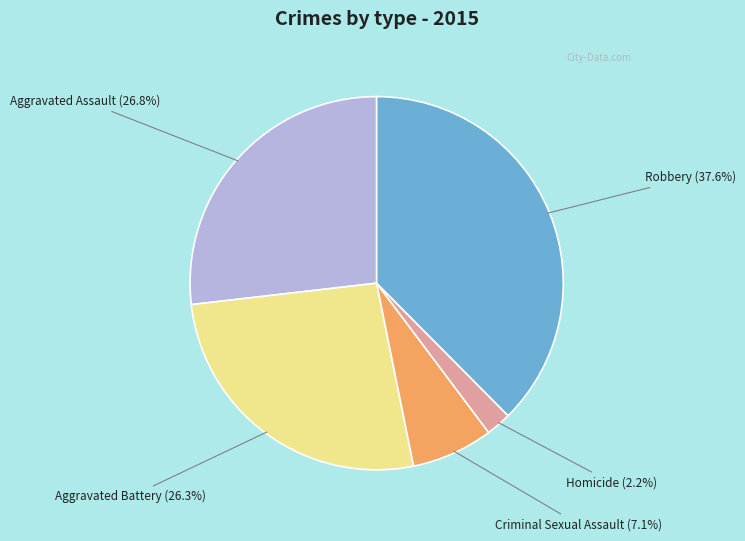

How many segments does this pie chart have?

5